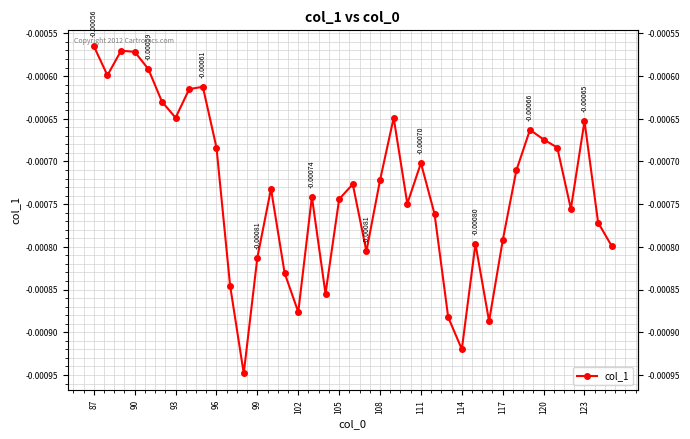

How many data points does each series have?

39